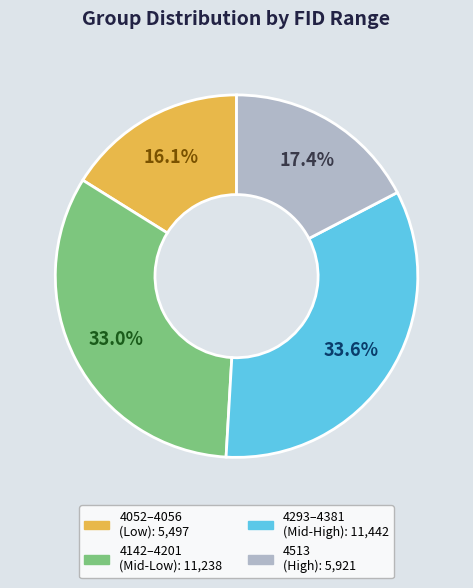

To the nearest percent, what is the difference between the largest and smallest slice percentages?

17%